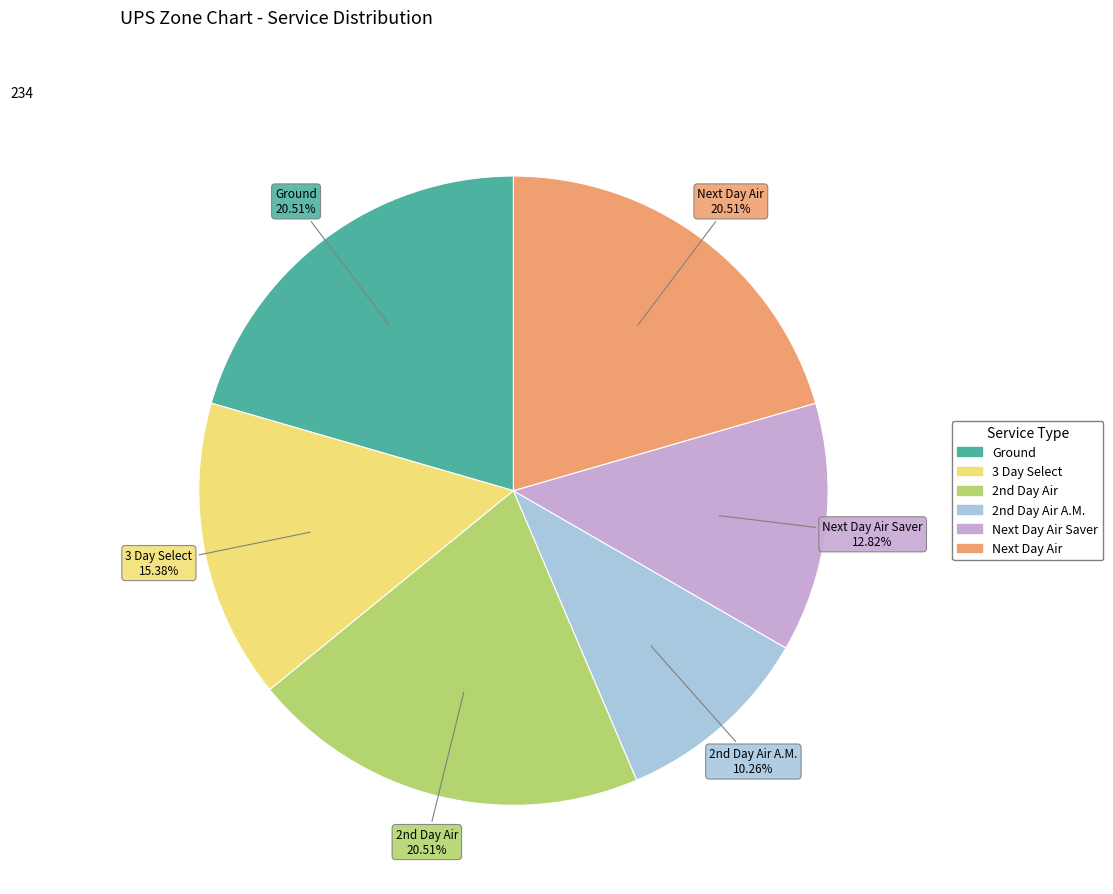

Does any single category account for the majority?

No